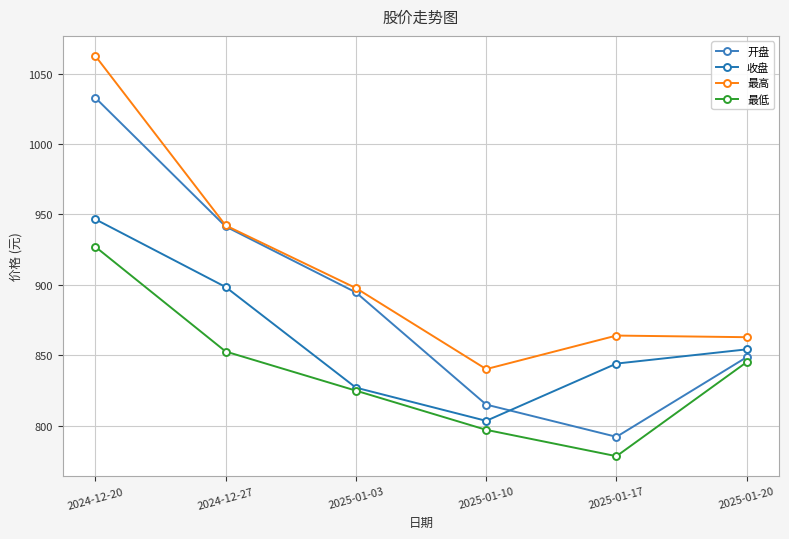

What is the sum of the 最低 values at 2024-12-27 and 2025-01-03?

1677.5